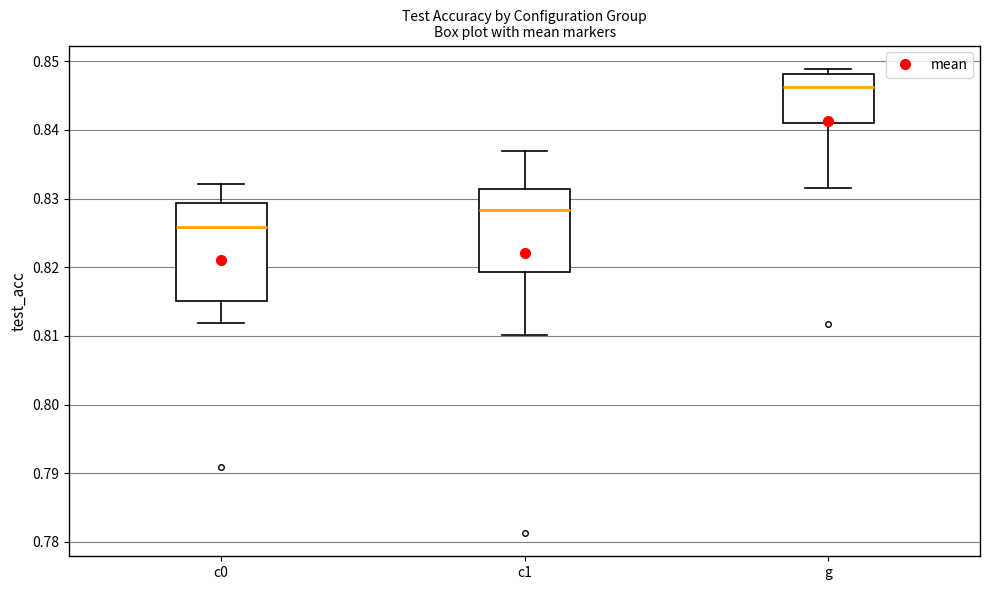

Which box's median line is the lowest?

c0